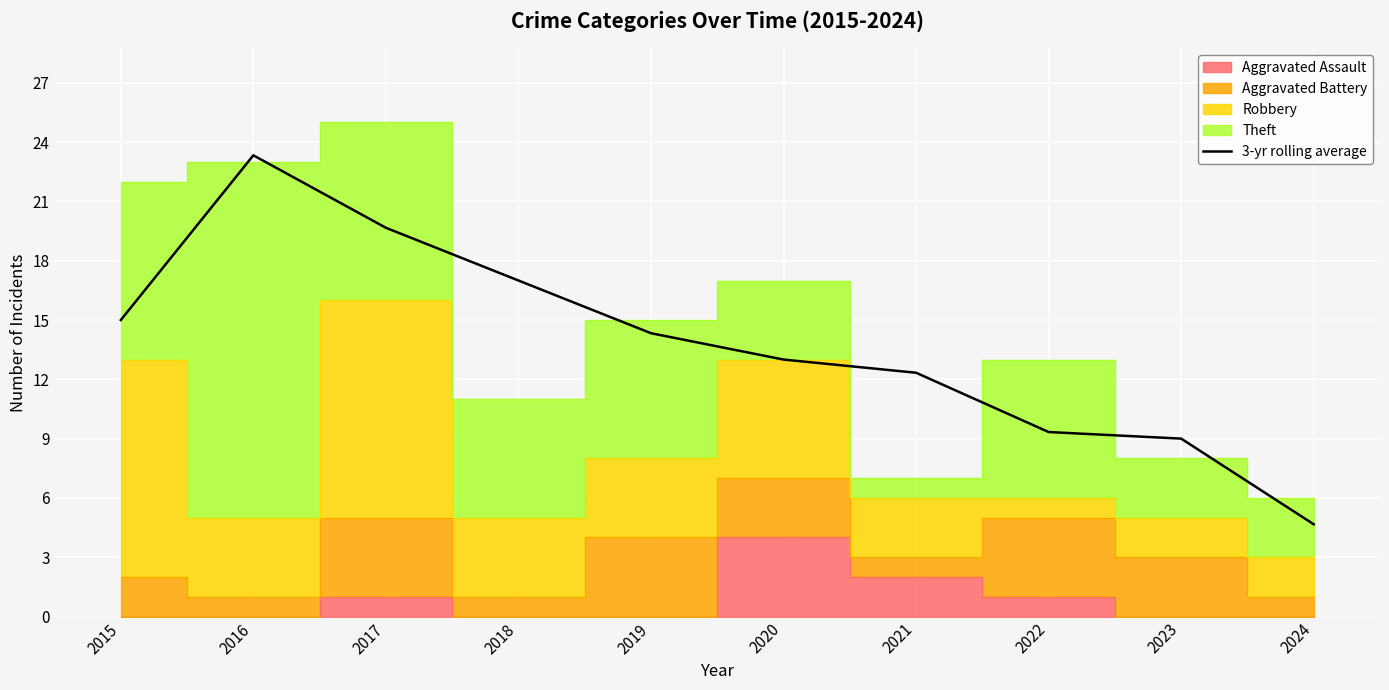

Reading right to left, what are all the values shown in this chart?

4.7	9.0	9.3	12.3	13.0	14.3	17.0	19.7	23.3	15.0